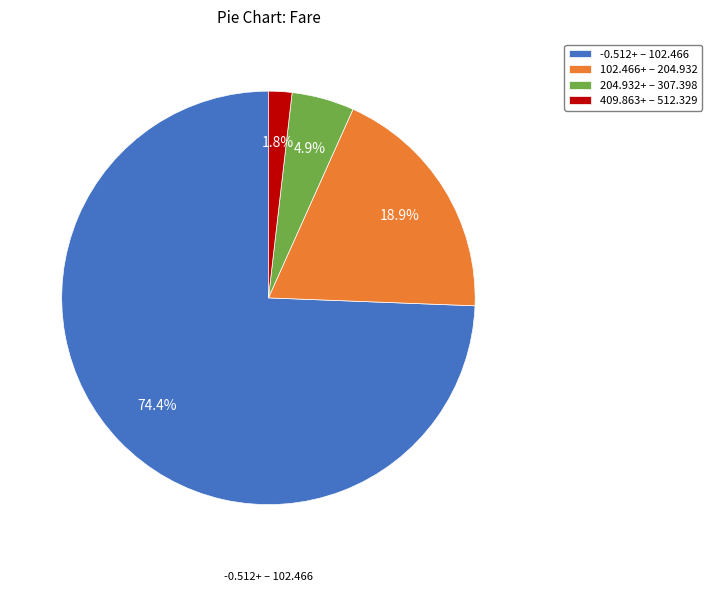

Approximately how many times larger is the value at 204.932+ – 307.398 compared to 409.863+ – 512.329?

2.7